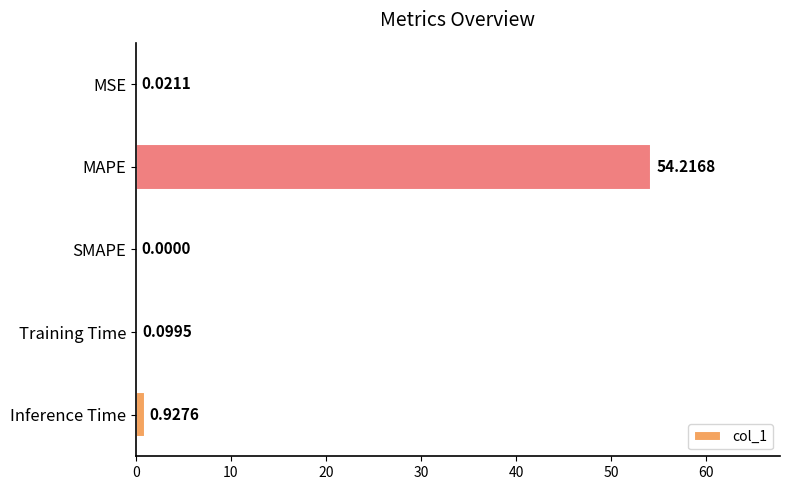

What is the sum of all values?

55.3